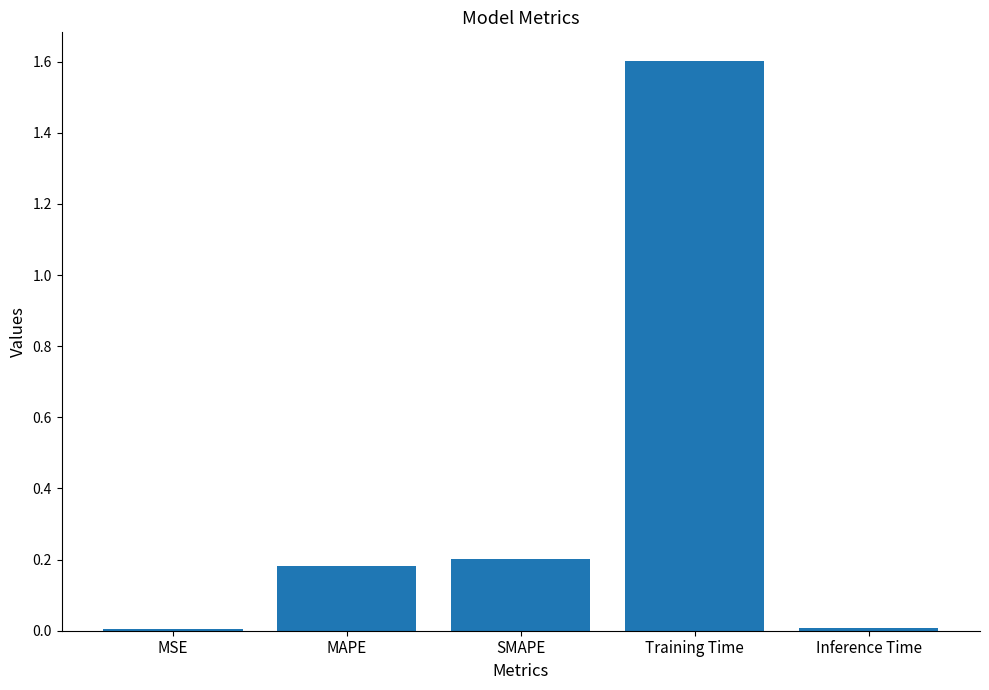

The chart shows a value of 0.2 at SMAPE. True or false?

True